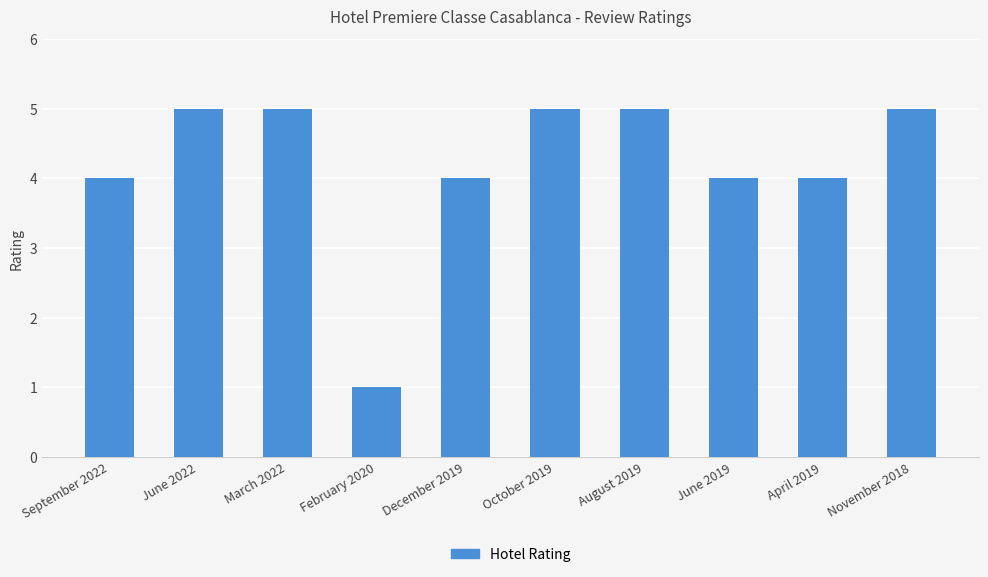

True or false: the data shows 2 at October 2019.

False